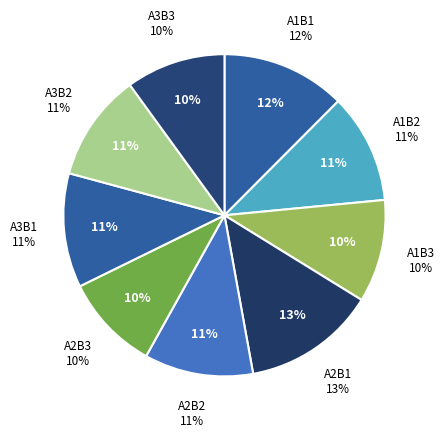

Is A3B2 the majority of the pie?

No